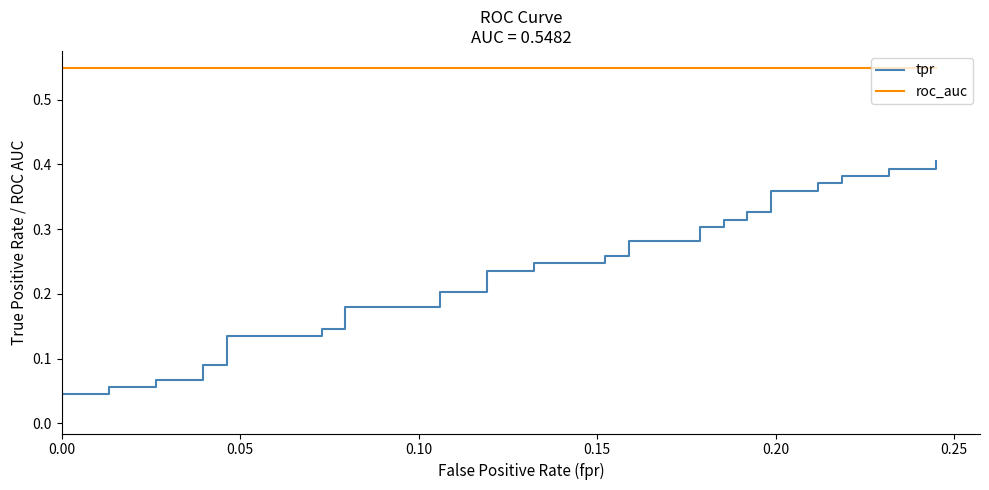

At which category is the sum across all series the highest?

39